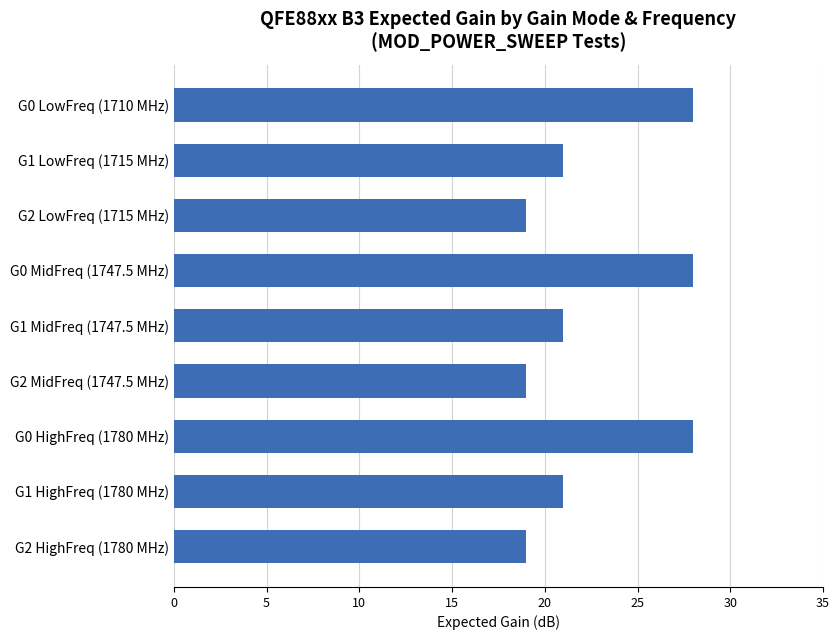

What is the label of the 4th bar from the bottom?

G2 MidFreq (1747.5 MHz)